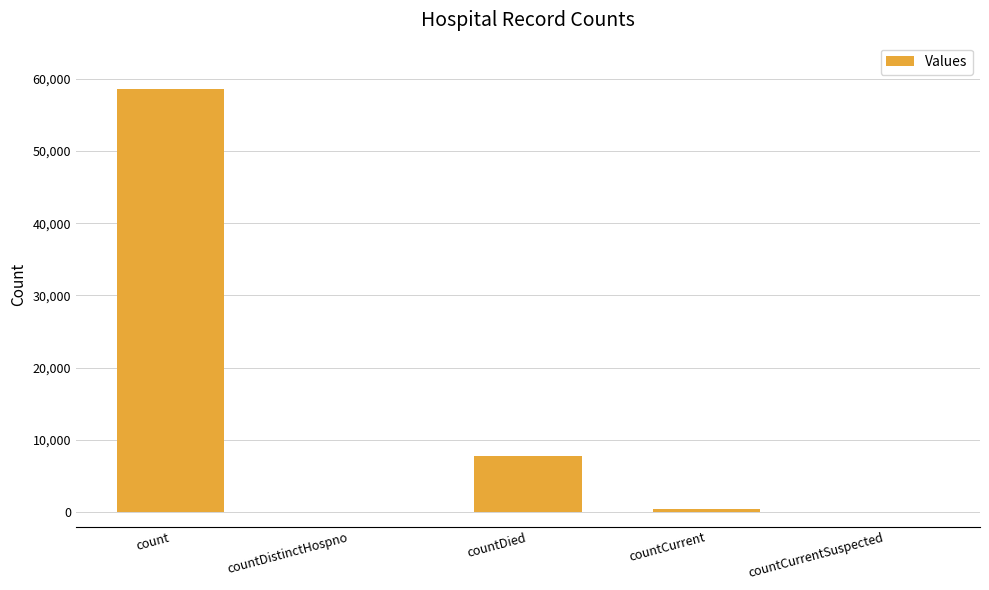

True or false: the data shows 30502 at countCurrentSuspected.

False